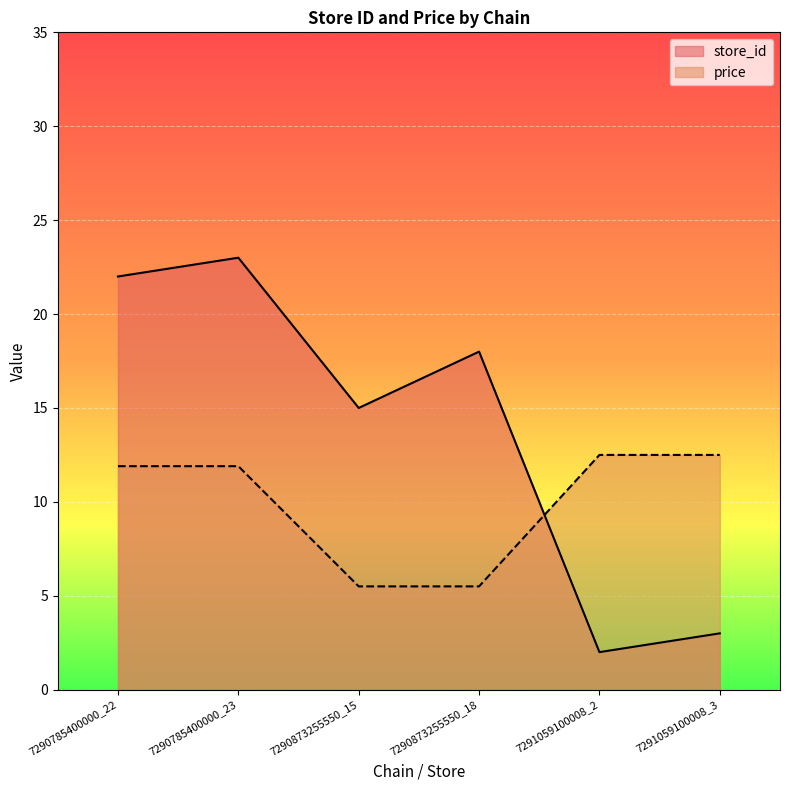

Read the store_id value at 7290873255550_15.

15.0